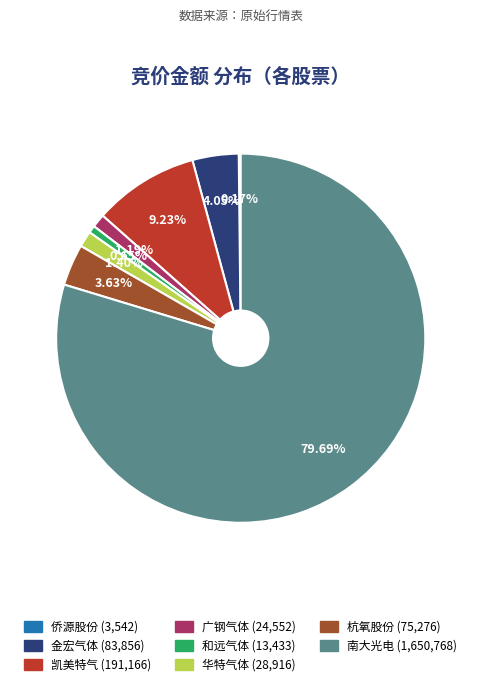

What is the total percentage of 华特气体 and 和远气体?

2.0%